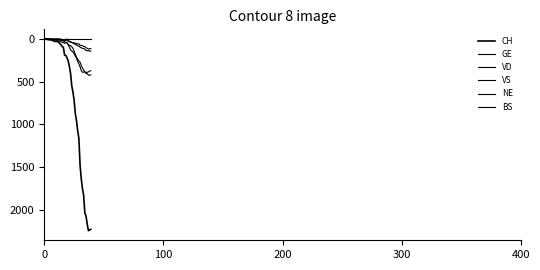

How many lines are shown in the chart?

6